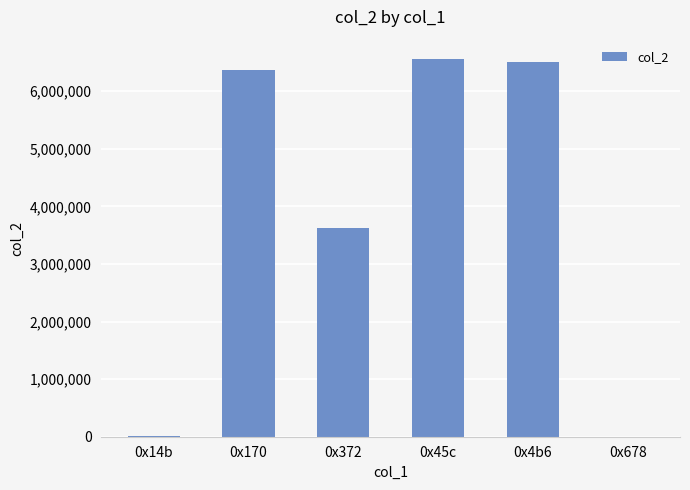

Where is the data nearest to the value 3283828?

0x372